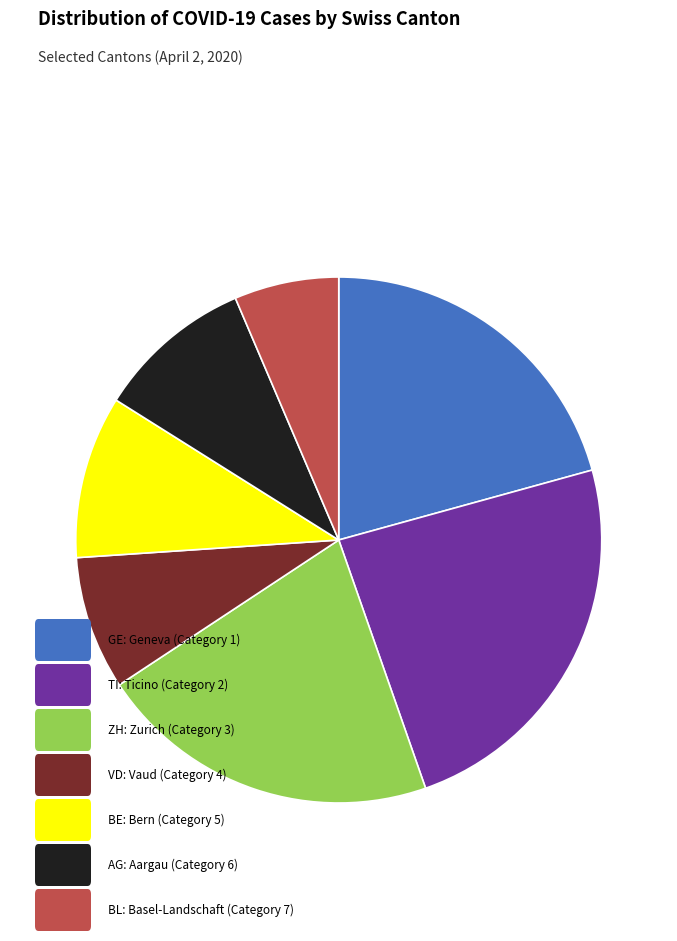

Does any single category account for the majority?

No